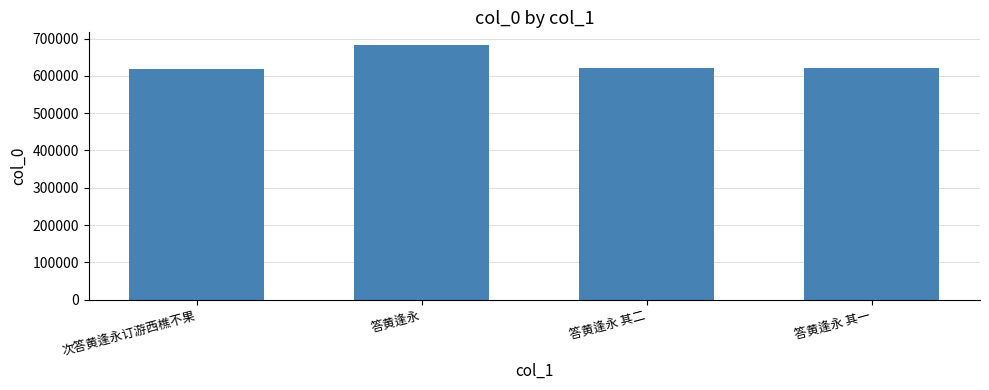

What is the label of the 4th bar from the left?

答黄逢永 其一